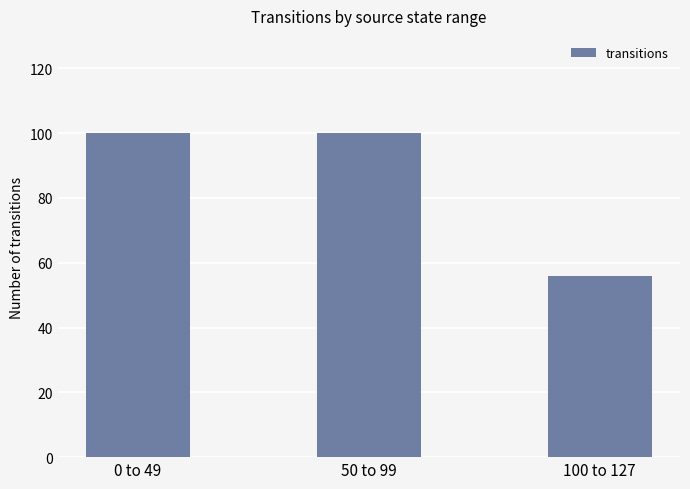

True or false: the data shows 174 at 50 to 99.

False